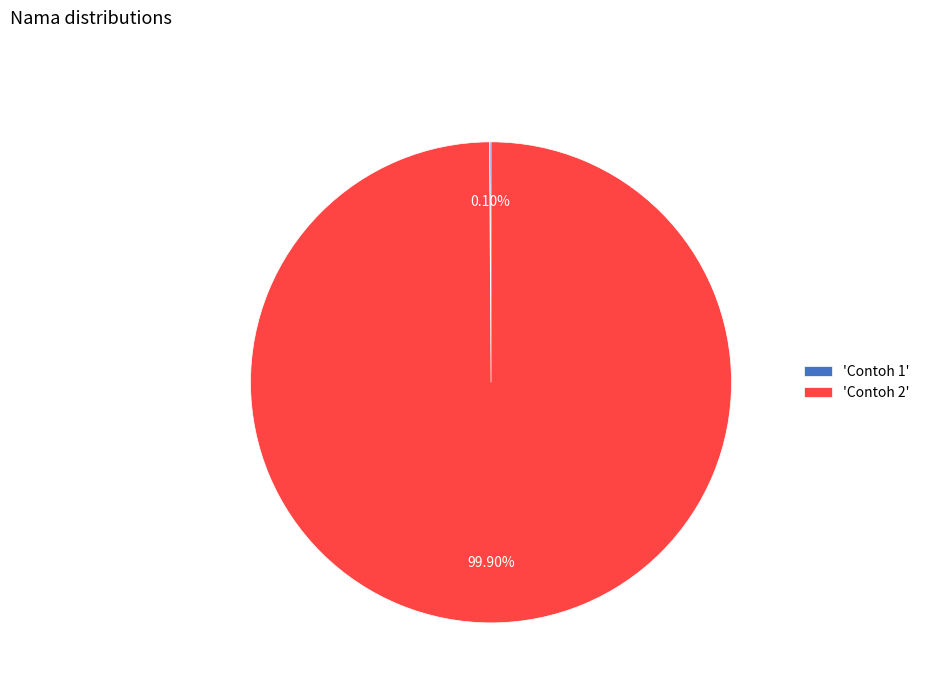

Does any single category account for the majority?

Yes